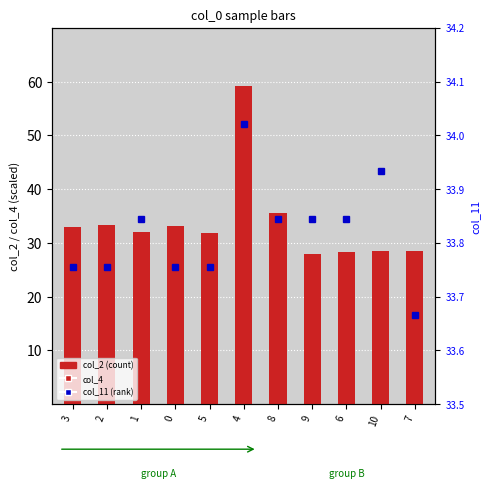

Which series has the widest spread of values?

col_2 (count)